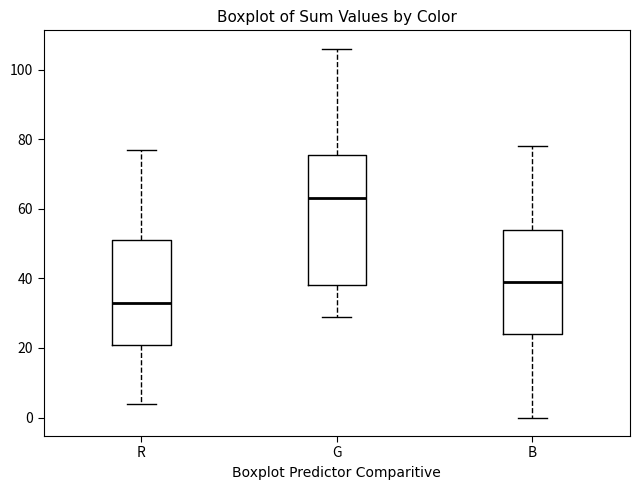

Which box's median line is the highest?

G